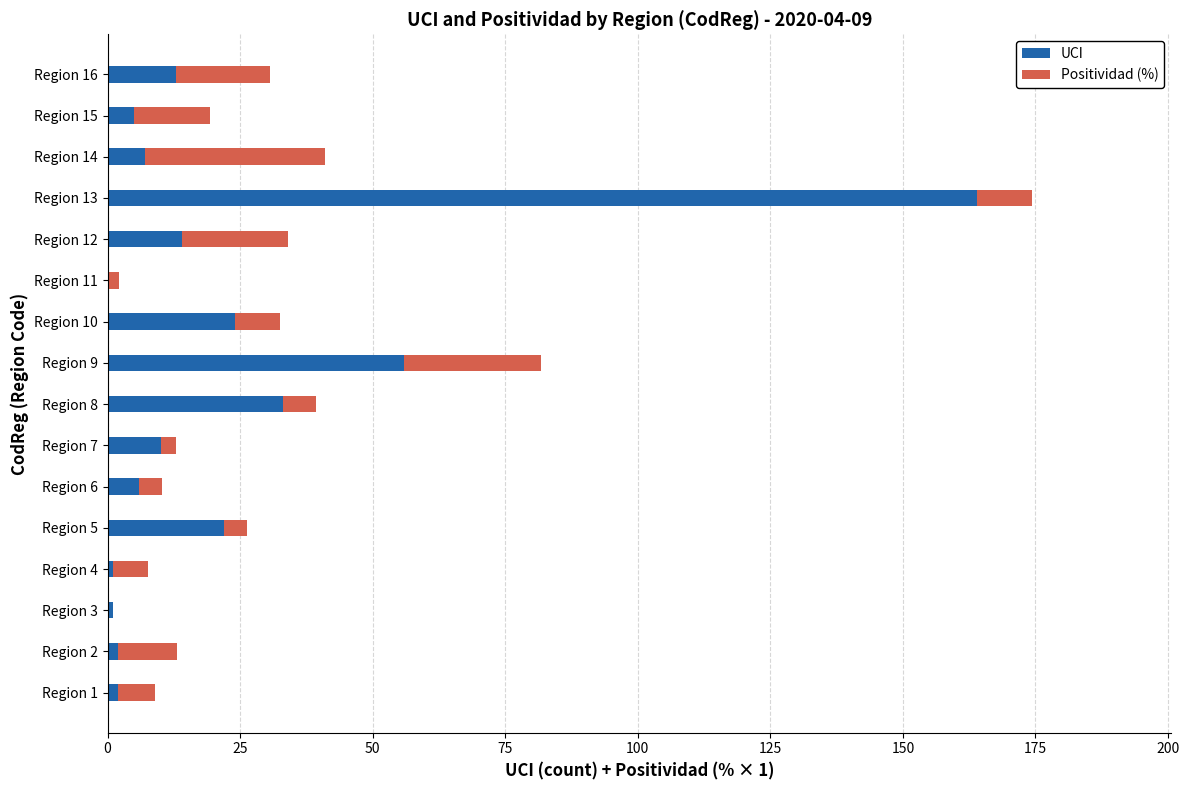

What is the maximum value for UCI?

164.0